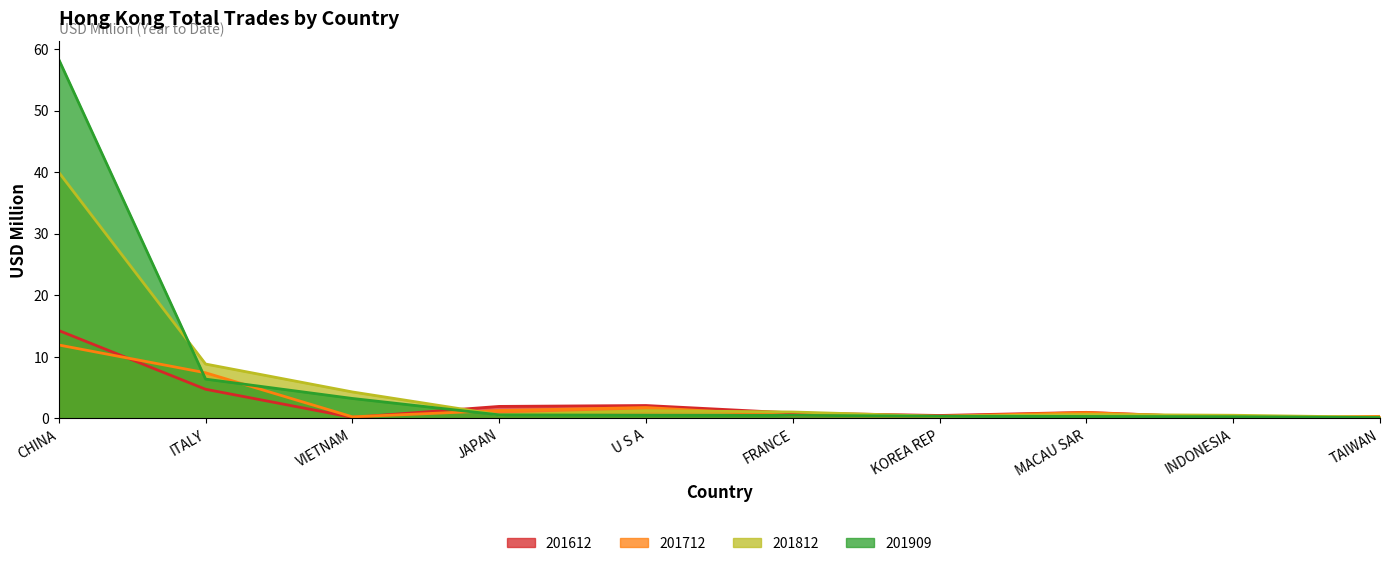

True or false: 201909 has more than 1 interior local peaks.

False